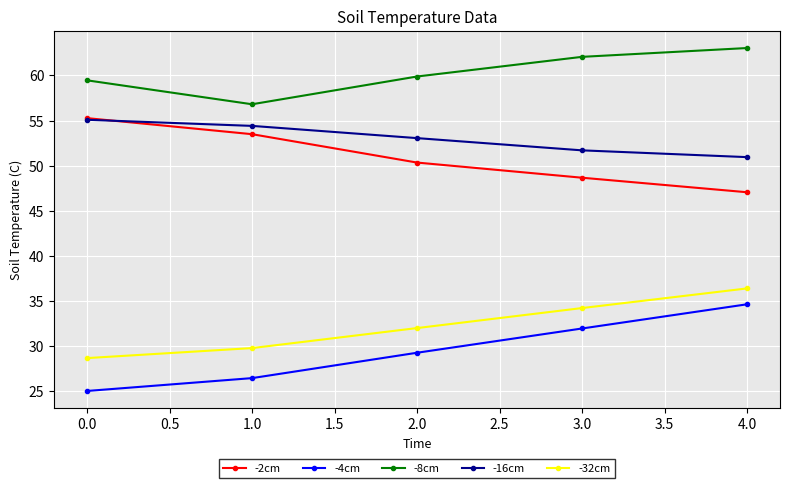

What value does the -8cm series have at 3.0?

62.1